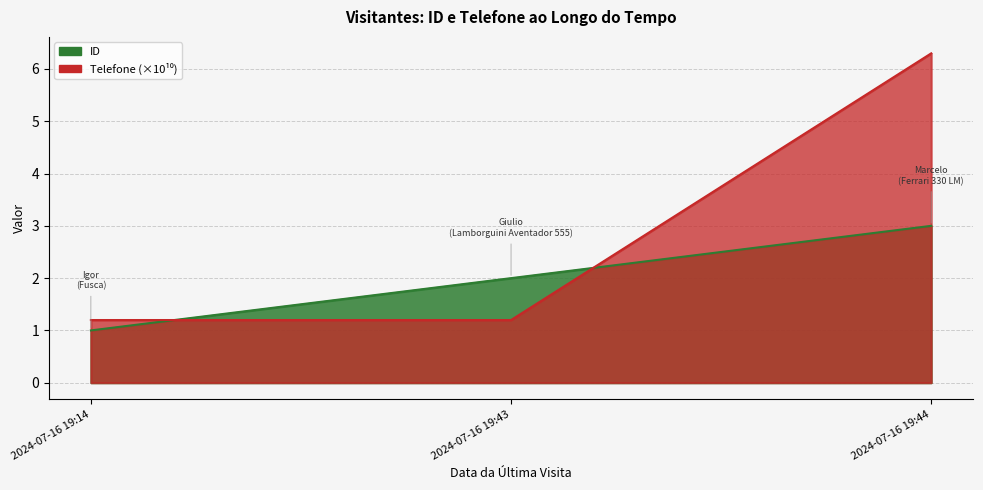

How many data points in ID are less than 2?

1